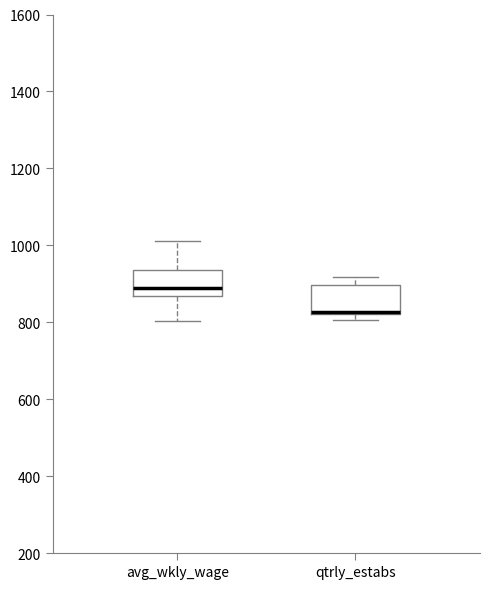

Reading left to right, transcribe this box plot: for each box, give where its median line is, the range the box spans, and where its two whiskers end, as read against the y-axis. The values are not printed on the chart, so give them approximately, as read against the axis.

avg_wkly_wage: median 900, box 860 to 940, whiskers 800 to 1020
qtrly_estabs: median 820 (drawn on the box's lower edge), box 820 to 900, whiskers 800 to 920